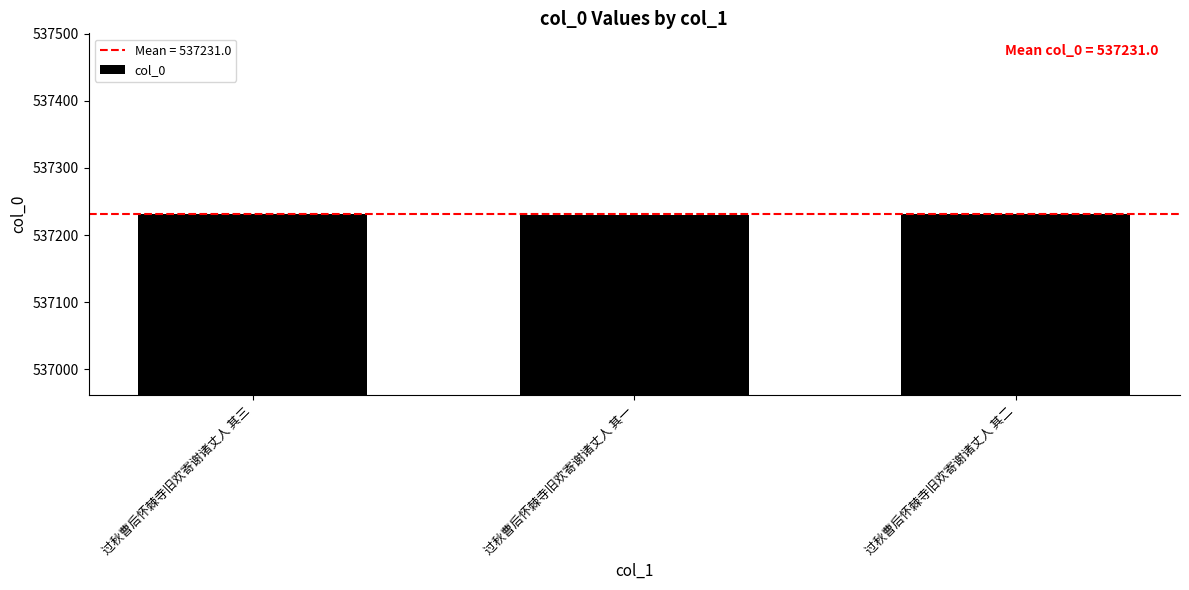

At which label does the data first exceed 537231?

过秋曹后怀棘寺旧欢寄谢诸丈人 其三